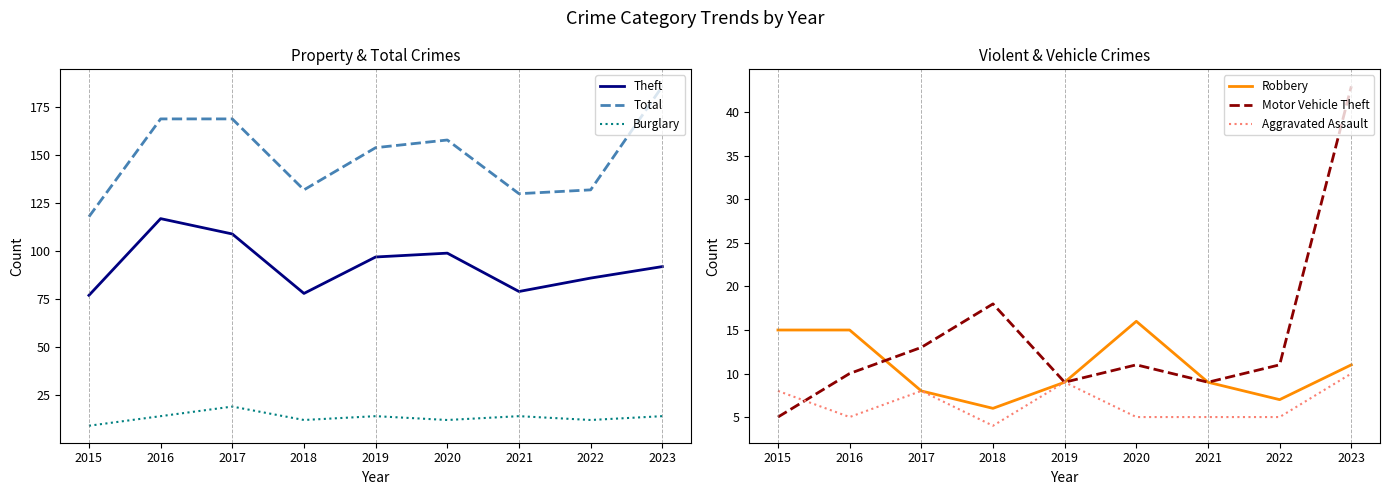

The Aggravated Assault series shows 2 at 2018. True or false?

False